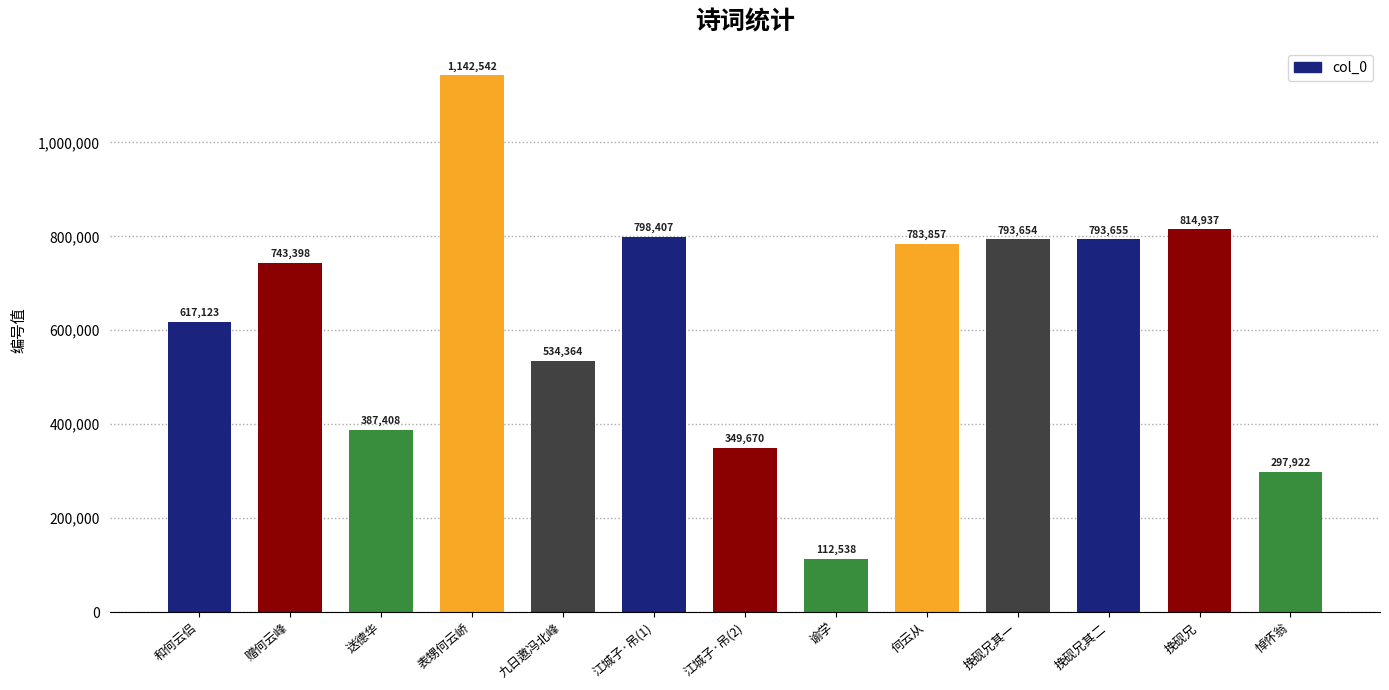

Reading left to right, transcribe all the data shown in this chart.

和何云侣=617123	赠何云峰=743398	送德华=387408	表甥何云峤=1142542	九日邀冯北峰=534364	江城子·吊(1)=798407	江城子·吊(2)=349670	谕学=112538	何云从=783857	挽砚兄其一=793654	挽砚兄其二=793655	挽砚兄=814937	悼怀翁=297922